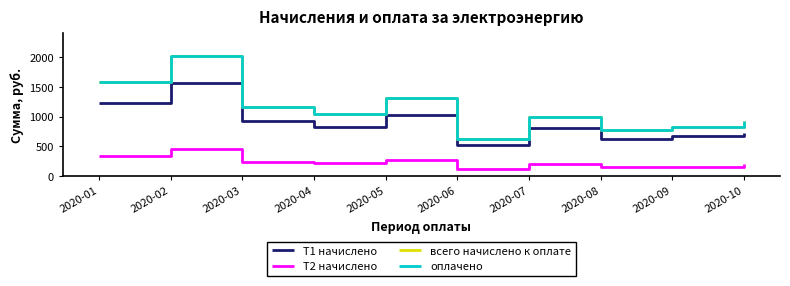

At which category is the sum across all series the highest?

2020-02